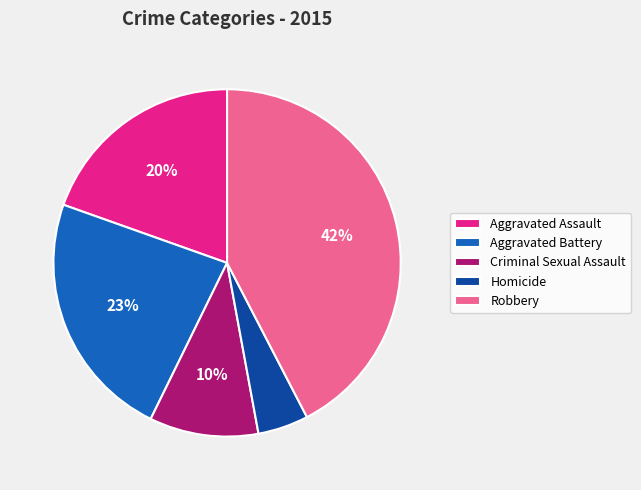

Do Robbery and Criminal Sexual Assault together represent more than half of the pie?

Yes